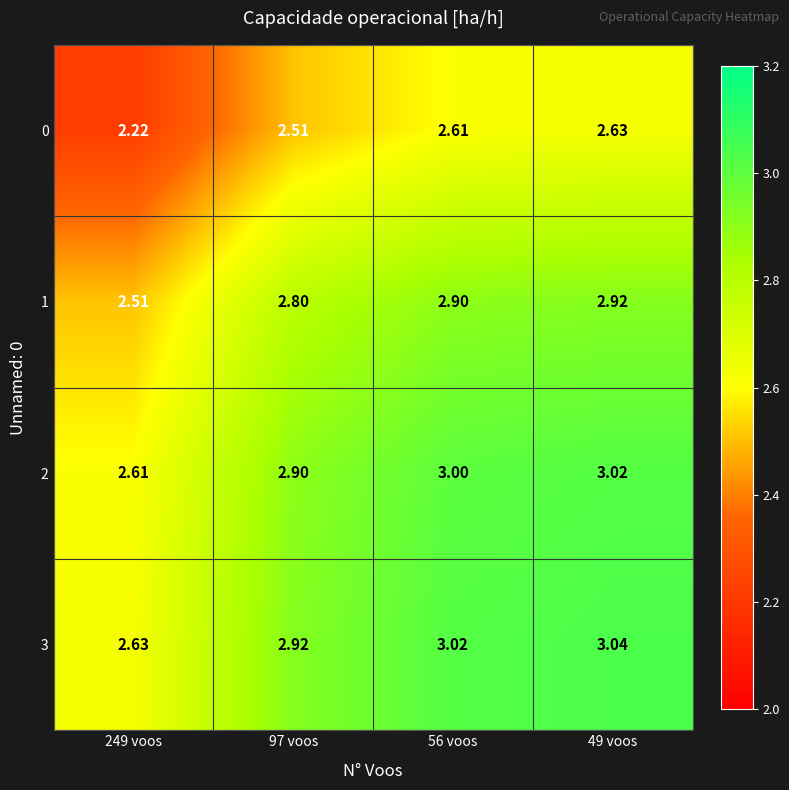

Is the value of 1 at 97 voos greater than the value of 2 at 56 voos?

No